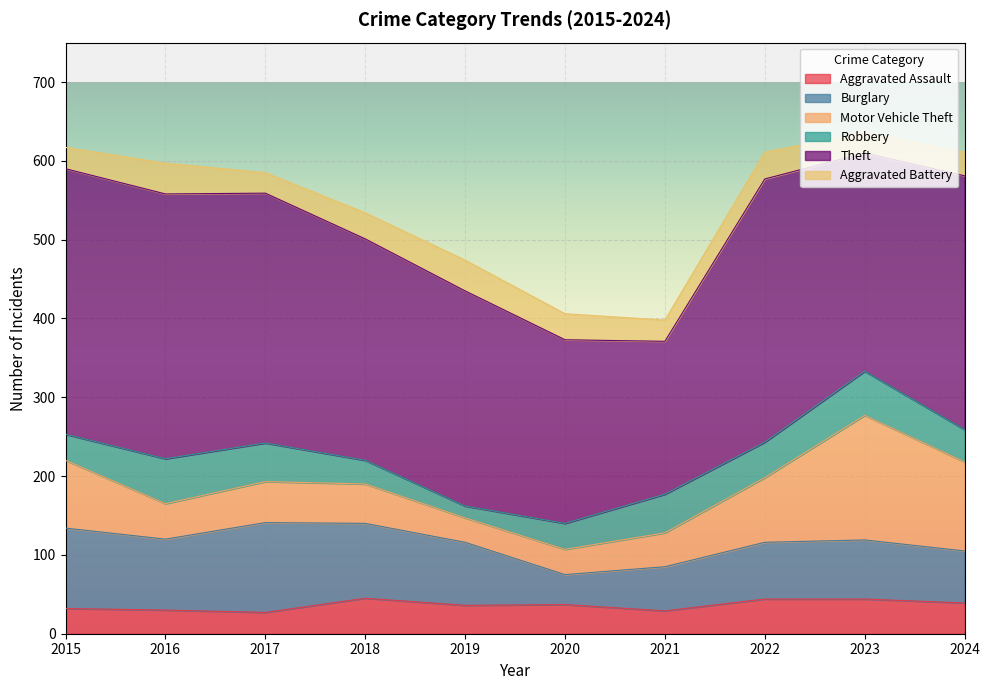

At which category does the chart reach its peak across all series?

2015